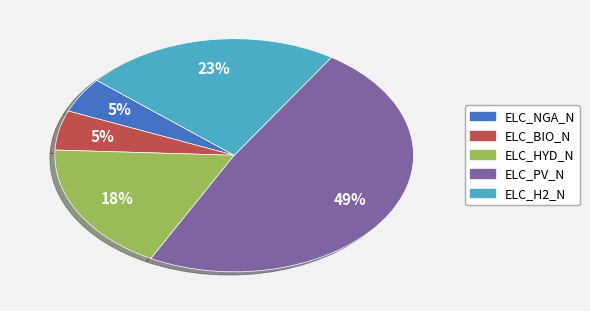

Combined, do ELC_HYD_N and ELC_H2_N account for over 50%?

No